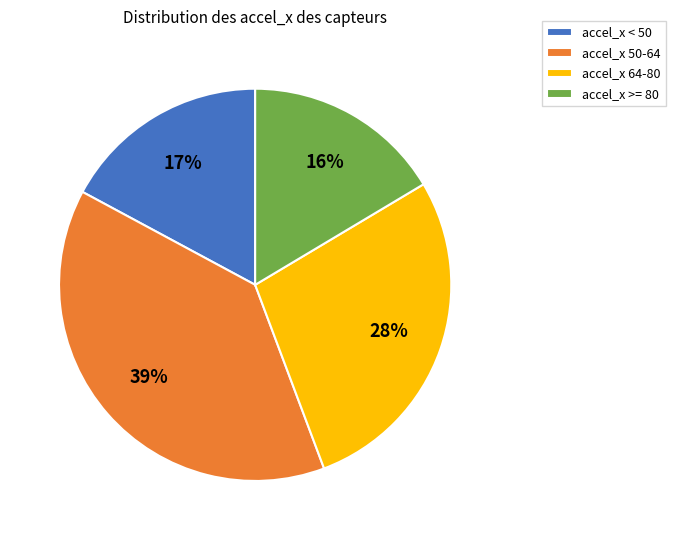

What is the ratio of the value at accel_x >= 80 to the value at accel_x 50-64?

0.4